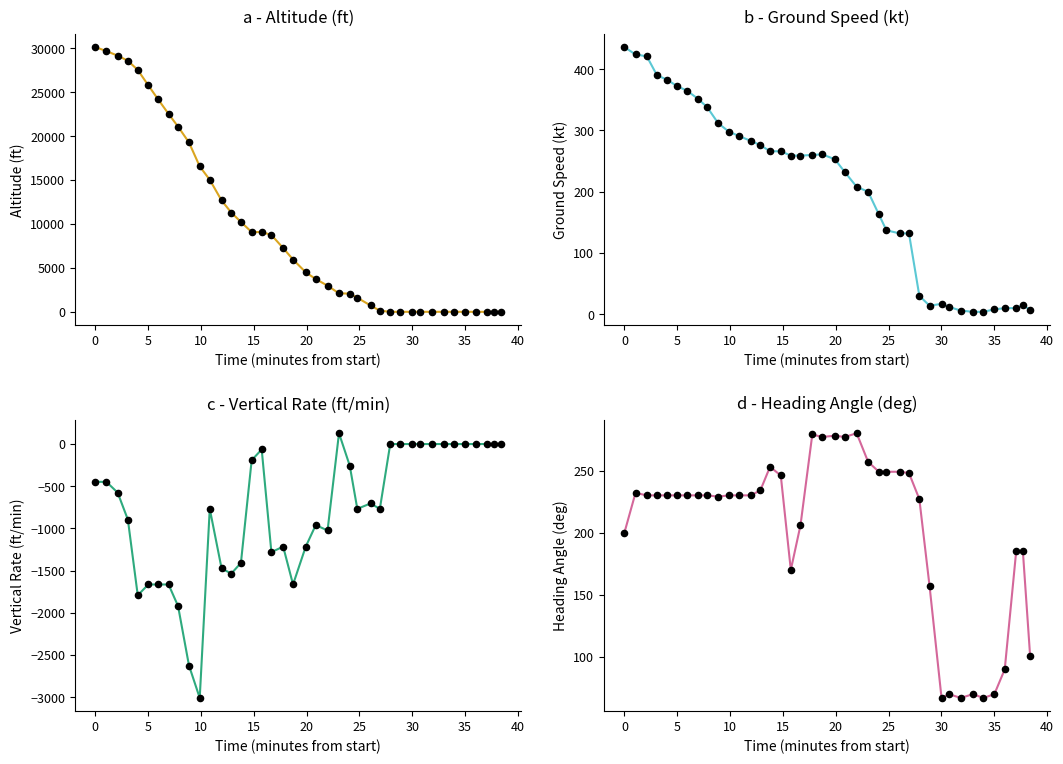

At how many categories does at least one series exceed 111?

32